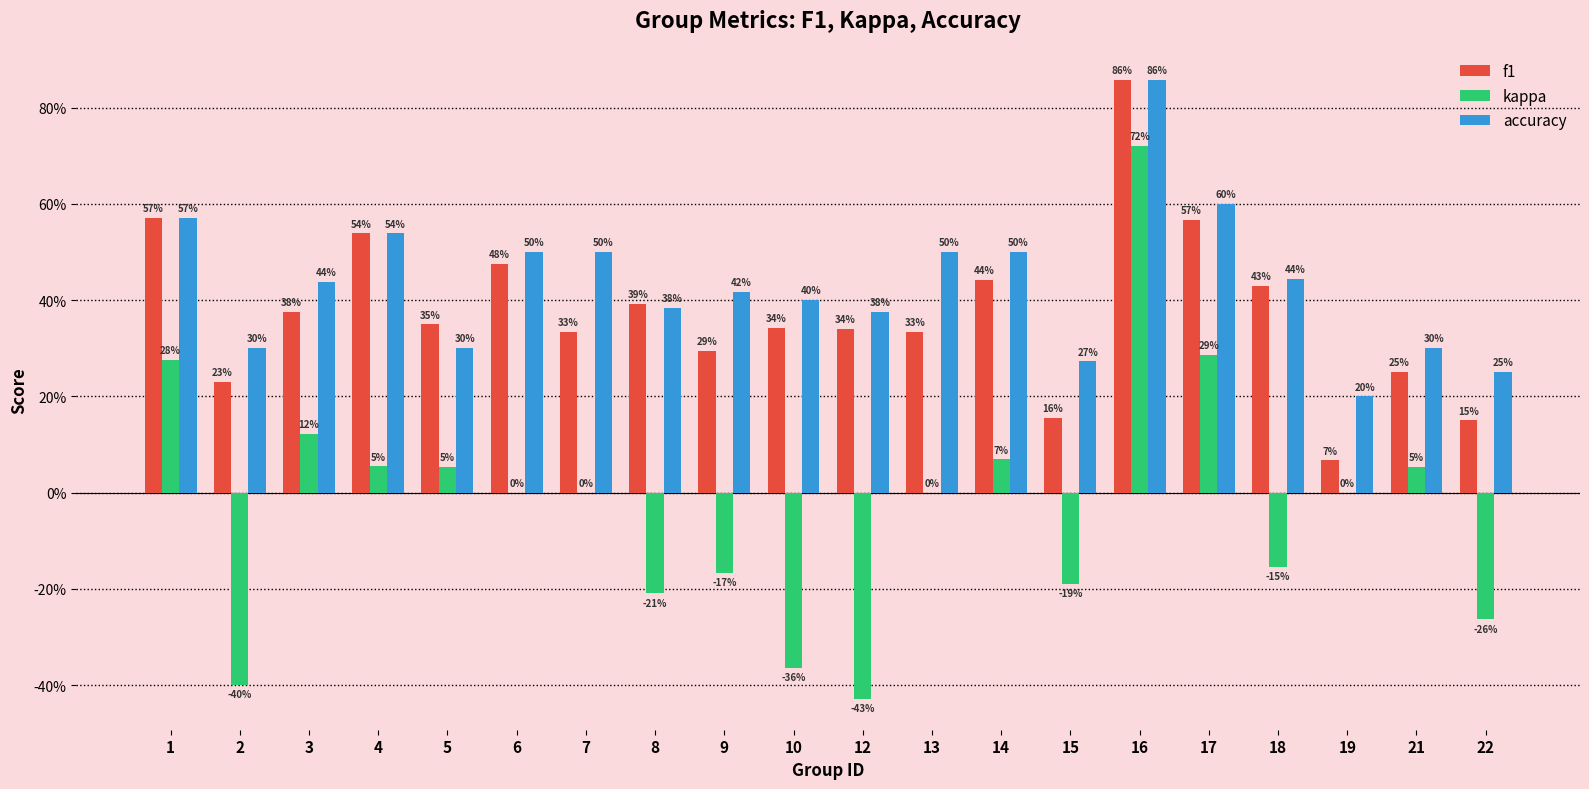

The value of f1 at 5 is 0.3. True or false?

True